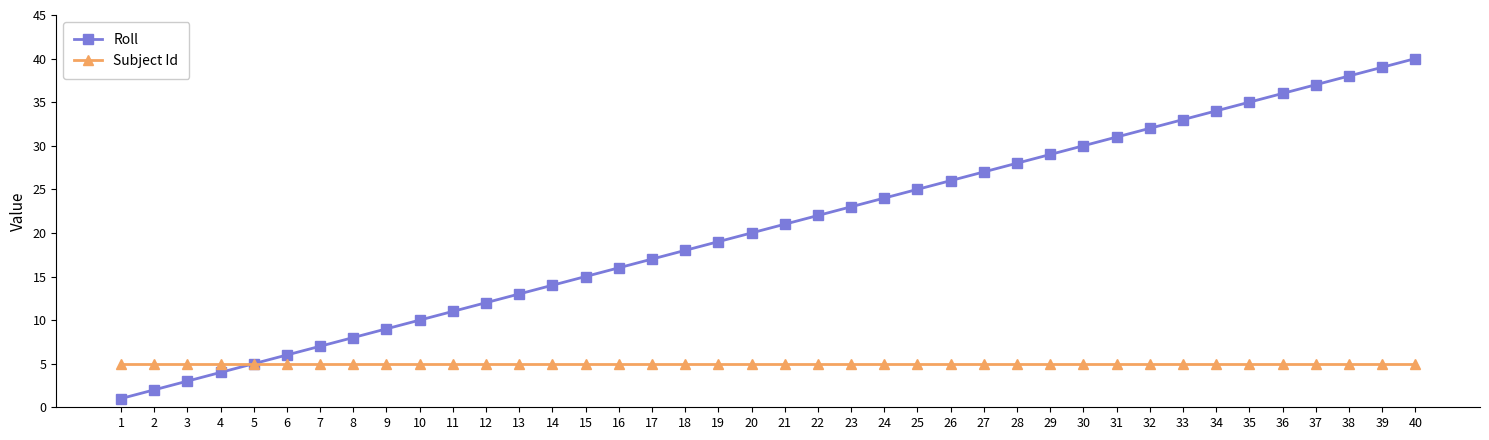

Reading right to left, transcribe all the data shown in this chart.

Roll: 40	39	38	37	36	35	34	33	32	31	30	29	28	27	26	25	24	23	22	21	20	19	18	17	16	15	14	13	12	11	10	9	8	7	6	5	4	3	2	1
Subject Id: 5	5	5	5	5	5	5	5	5	5	5	5	5	5	5	5	5	5	5	5	5	5	5	5	5	5	5	5	5	5	5	5	5	5	5	5	5	5	5	5